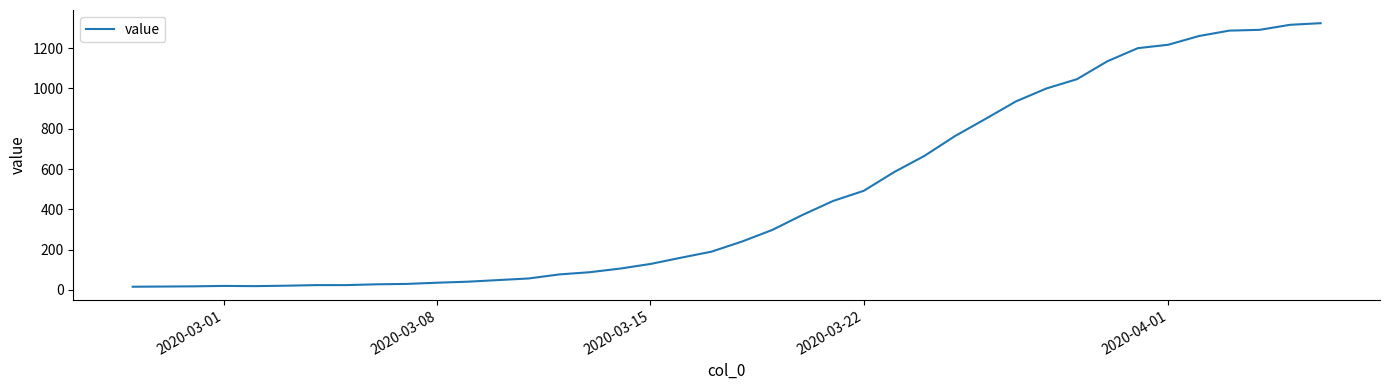

What is the maximum value shown in the chart?

1324